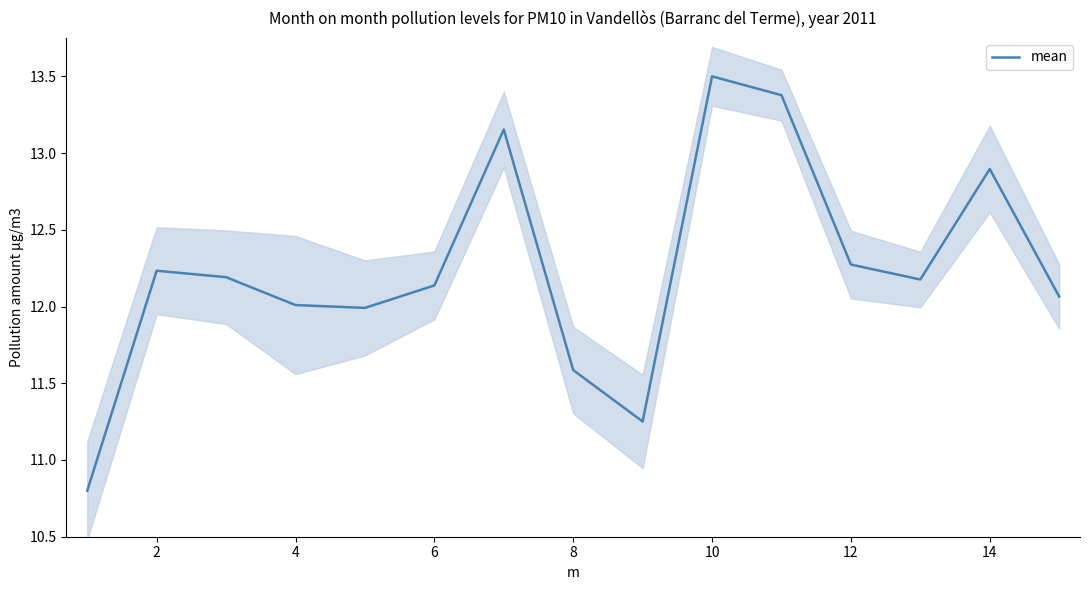

What is the highest value of the mean series?

13.5